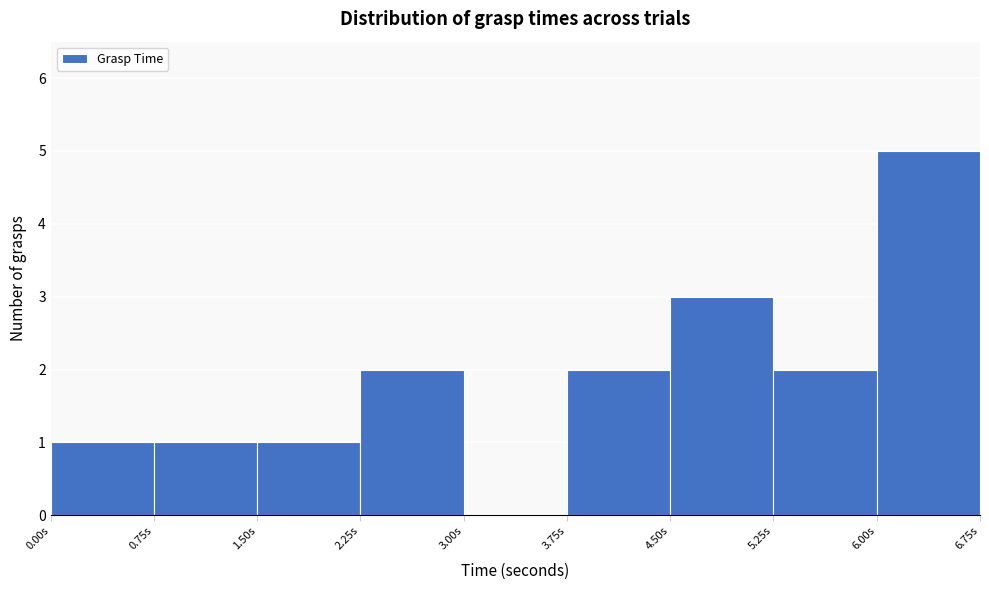

Which range on the x-axis has the tallest bar?

6.00 to 6.75